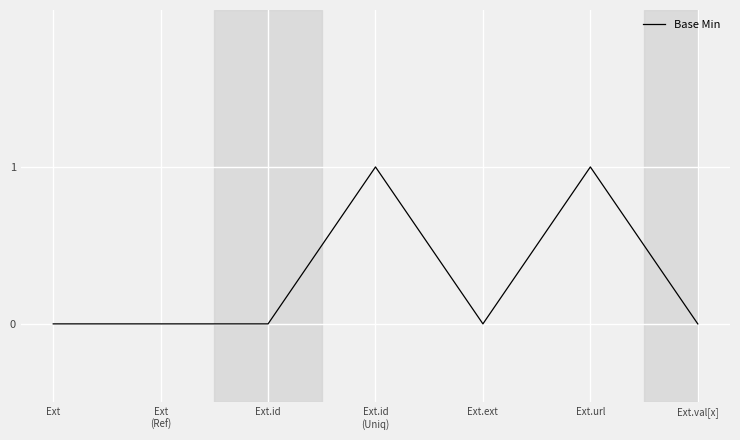

What position from the right is Ext.ext?

3